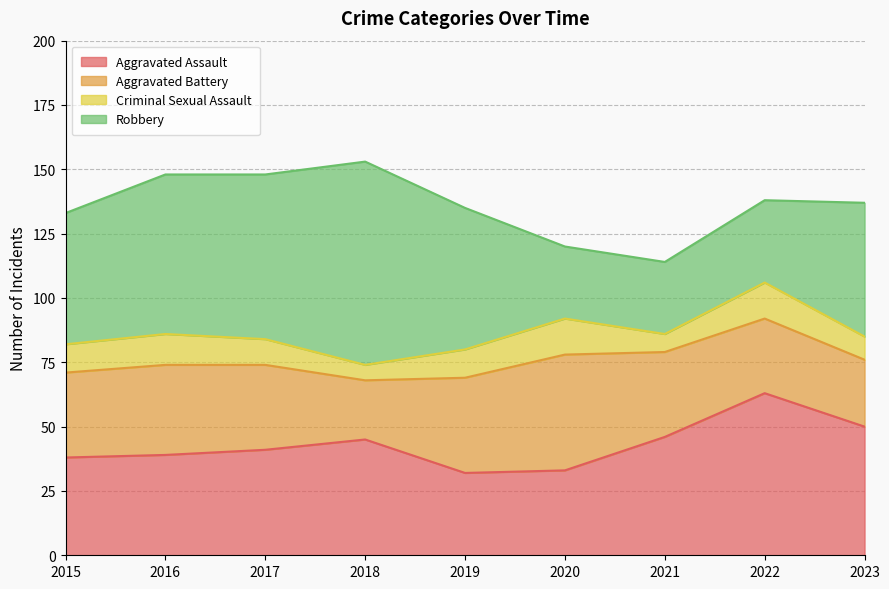

What are all the series names shown in the legend?

Aggravated Assault, Aggravated Battery, Criminal Sexual Assault, Robbery